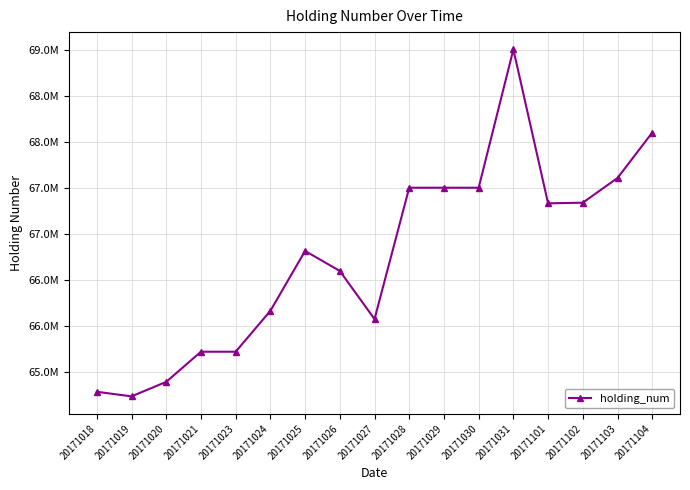

Is this an area chart (filled region under the line)?

No